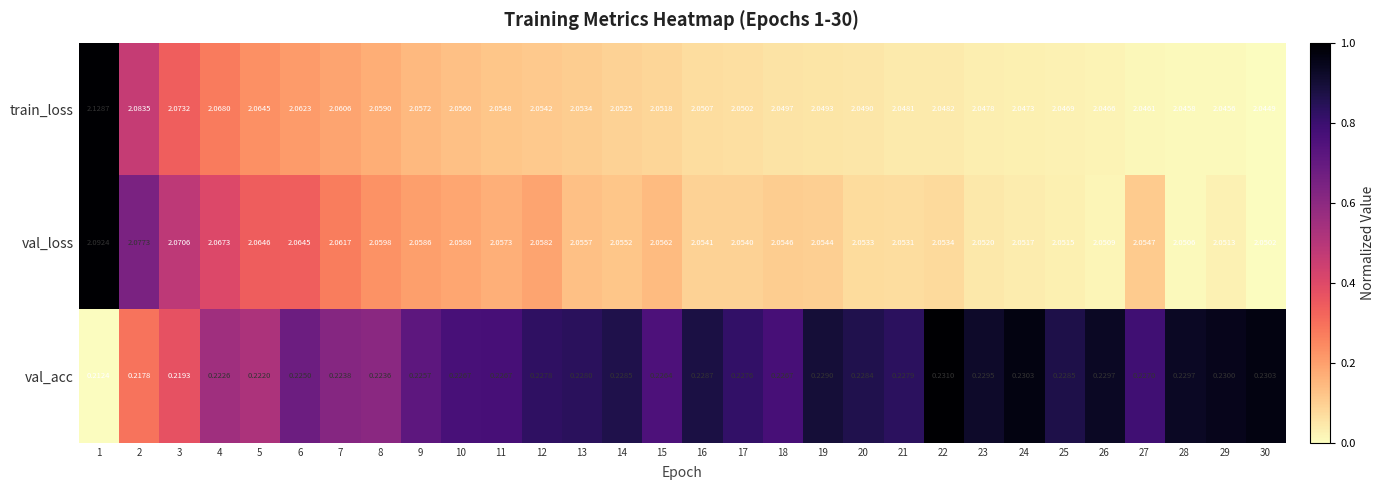

At 6, list the series in order from largest to smallest.

val_loss, train_loss, val_acc